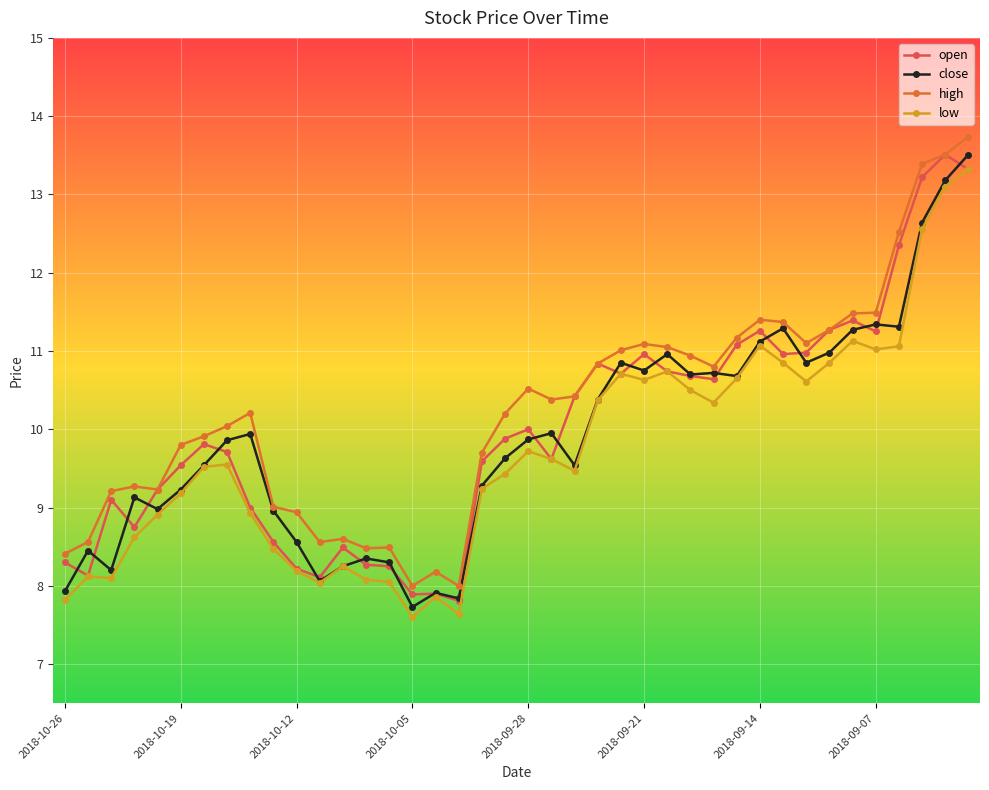

True or false: open has more than 2 points higher than both neighbors.

True